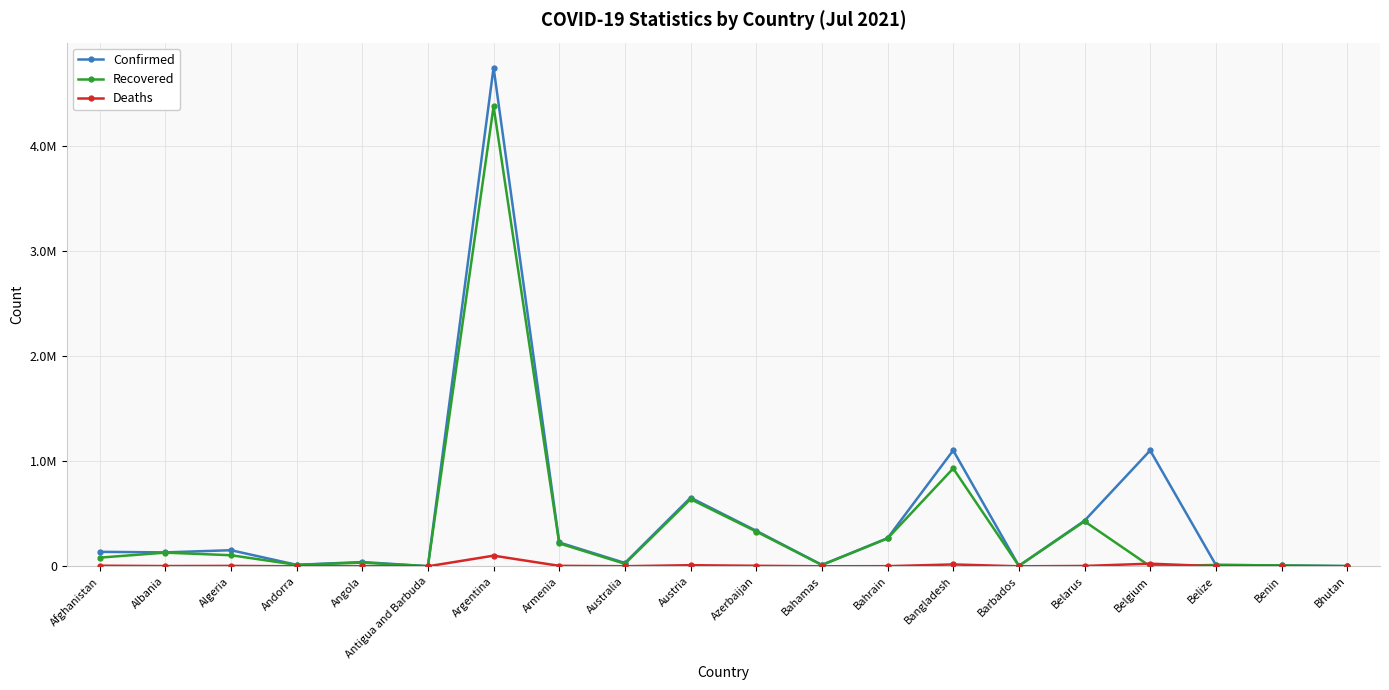

How many interior local peaks does the Recovered series have?

7